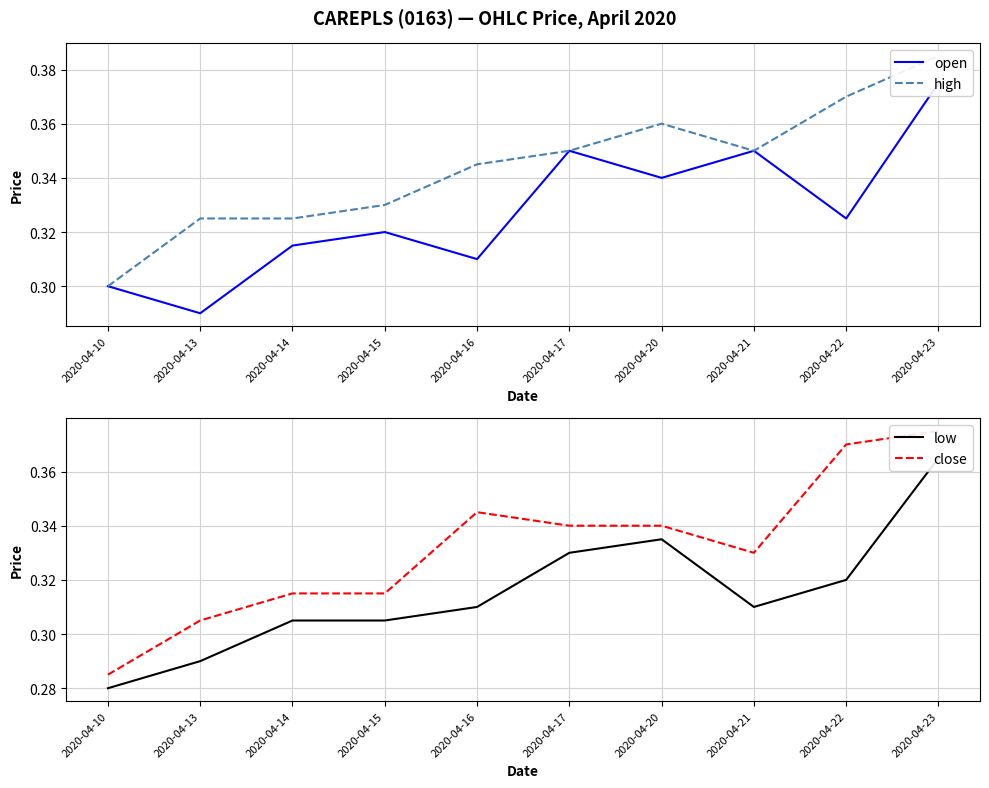

What is the value of the high point at the 4th from the left?

0.3